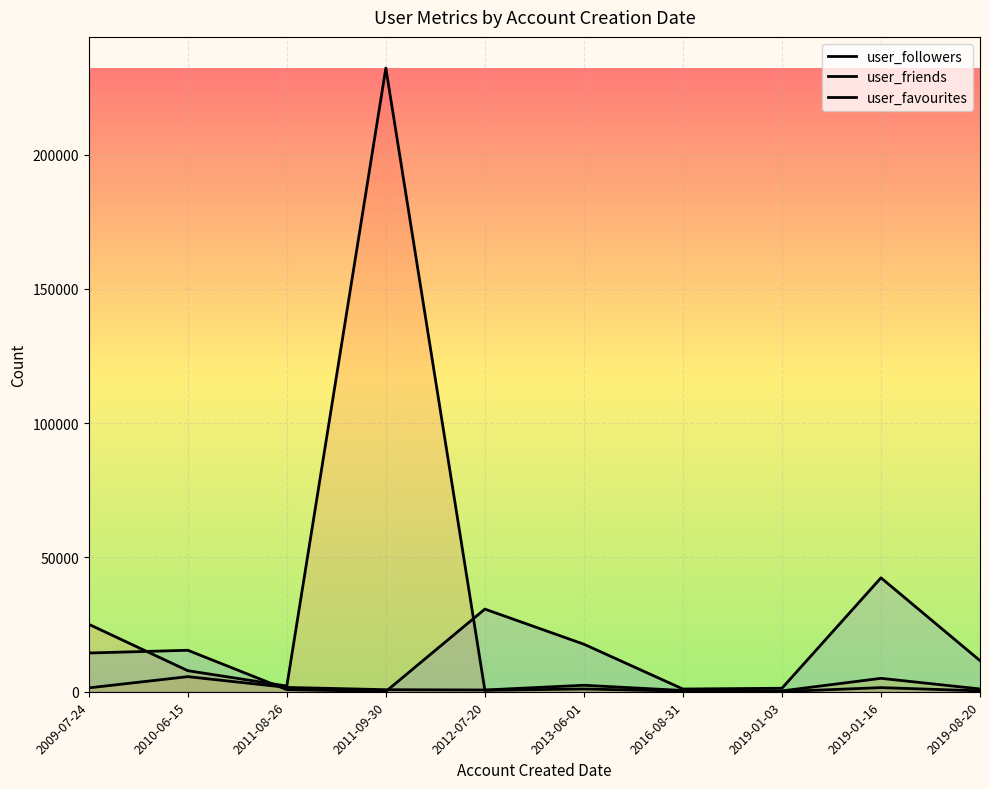

How many times do user_favourites and user_followers cross each other?

3